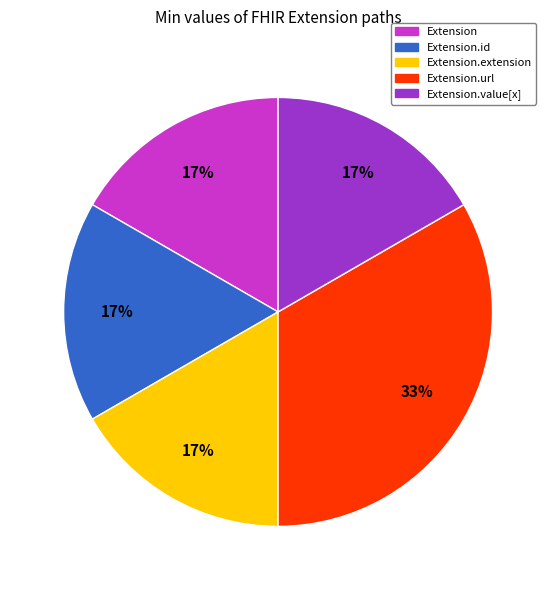

To the nearest percent, what percentage of the pie is Extension.url?

33%